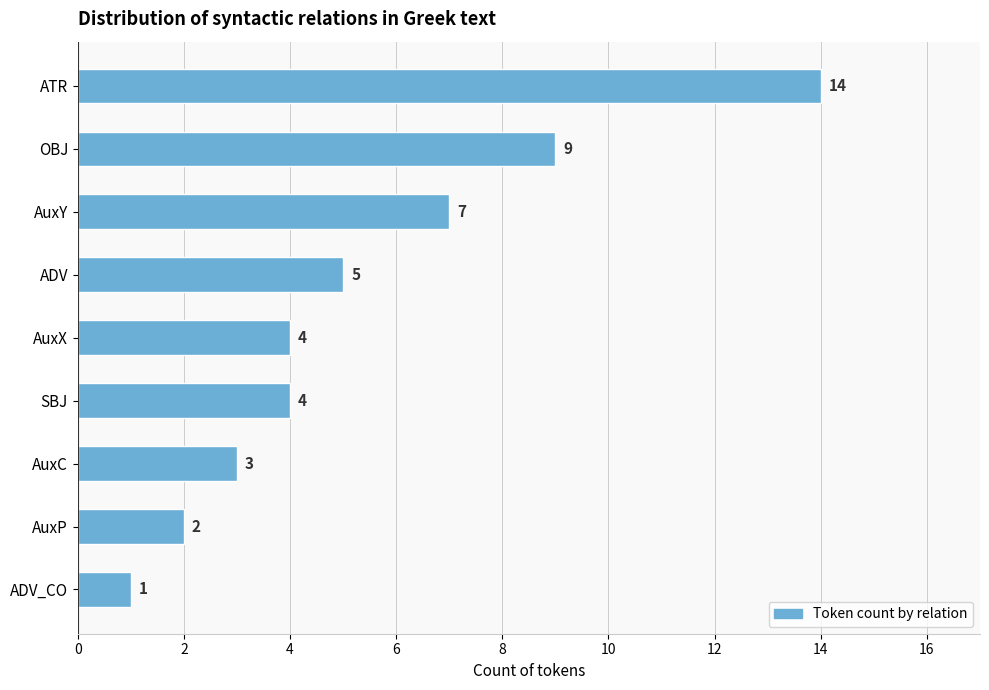

What is the maximum value shown in the chart?

14